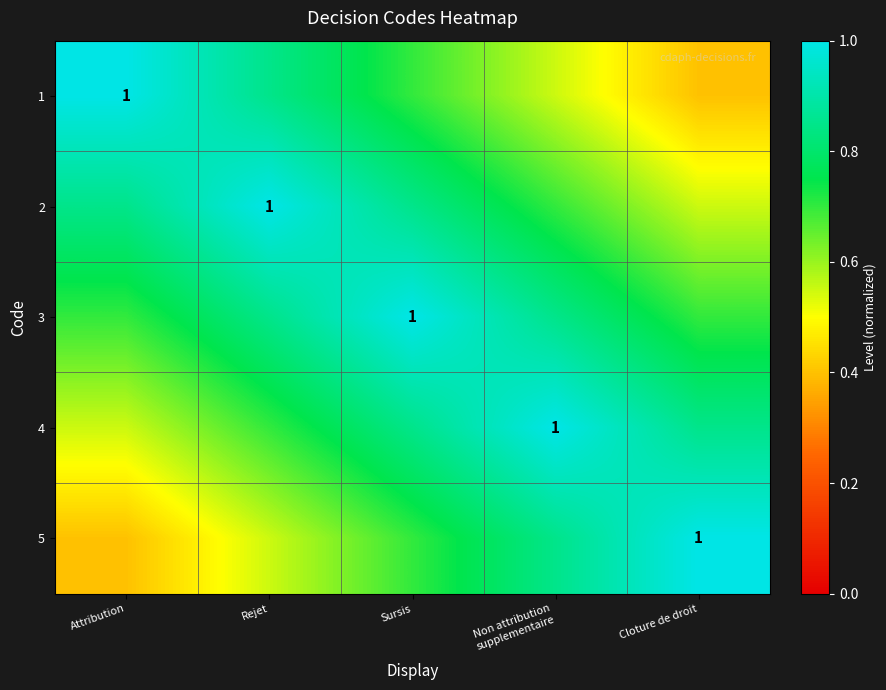

At which label is 5 closest to 0?

Attribution